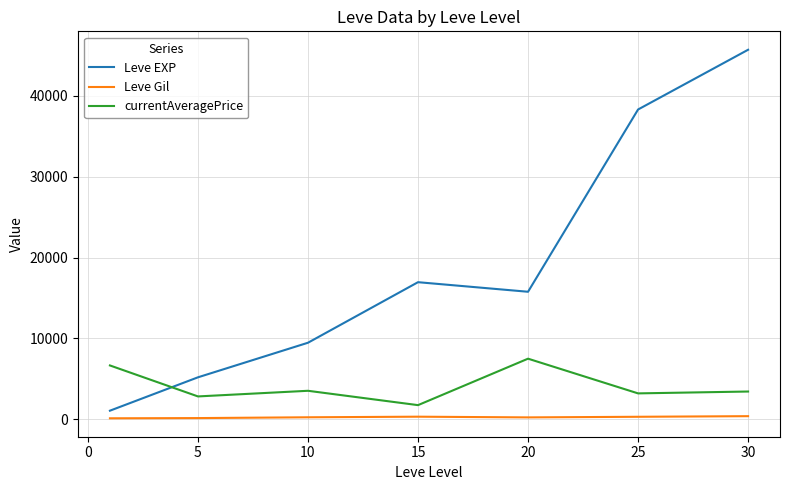

Which series has the largest total across all categories?

Leve EXP